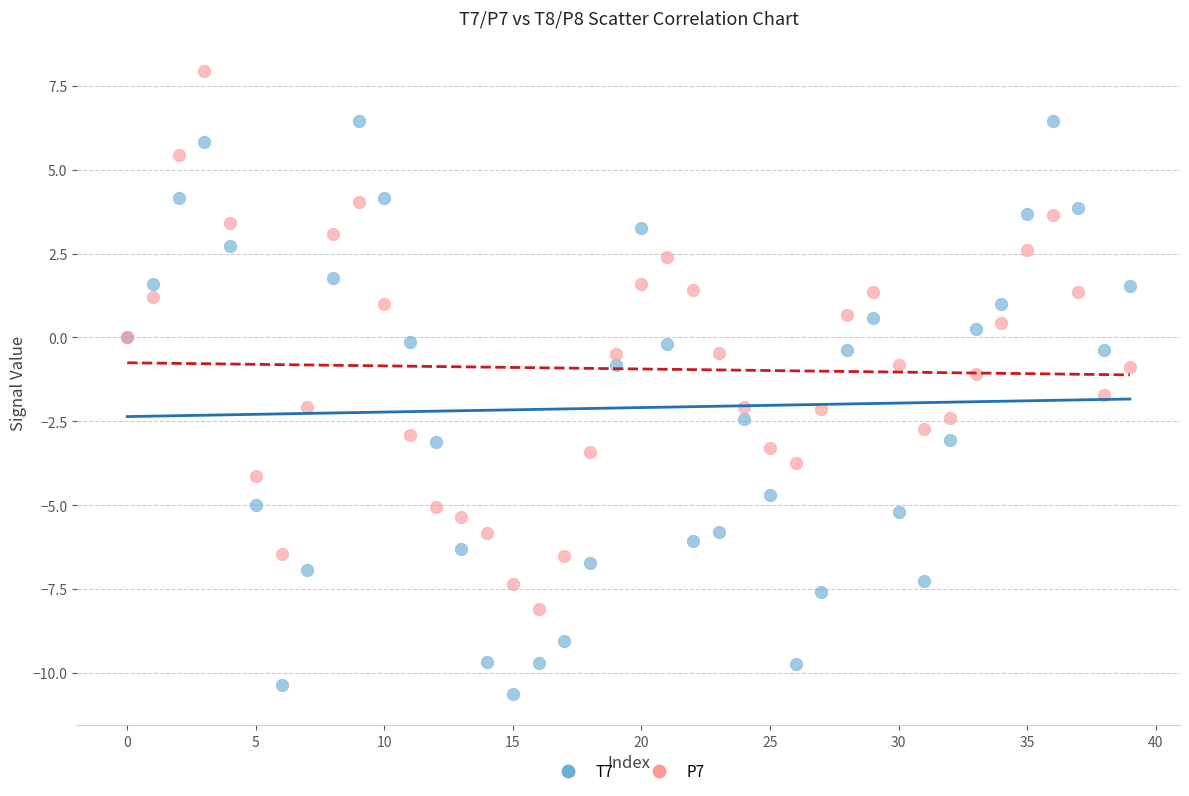

Which series reaches the maximum Y coordinate?

P7